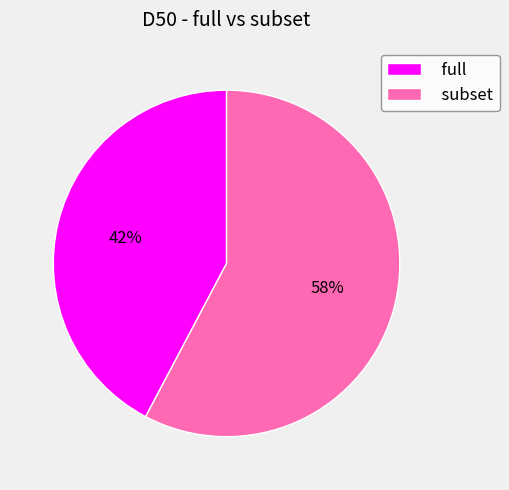

Is there any slice that represents more than half of the pie?

Yes